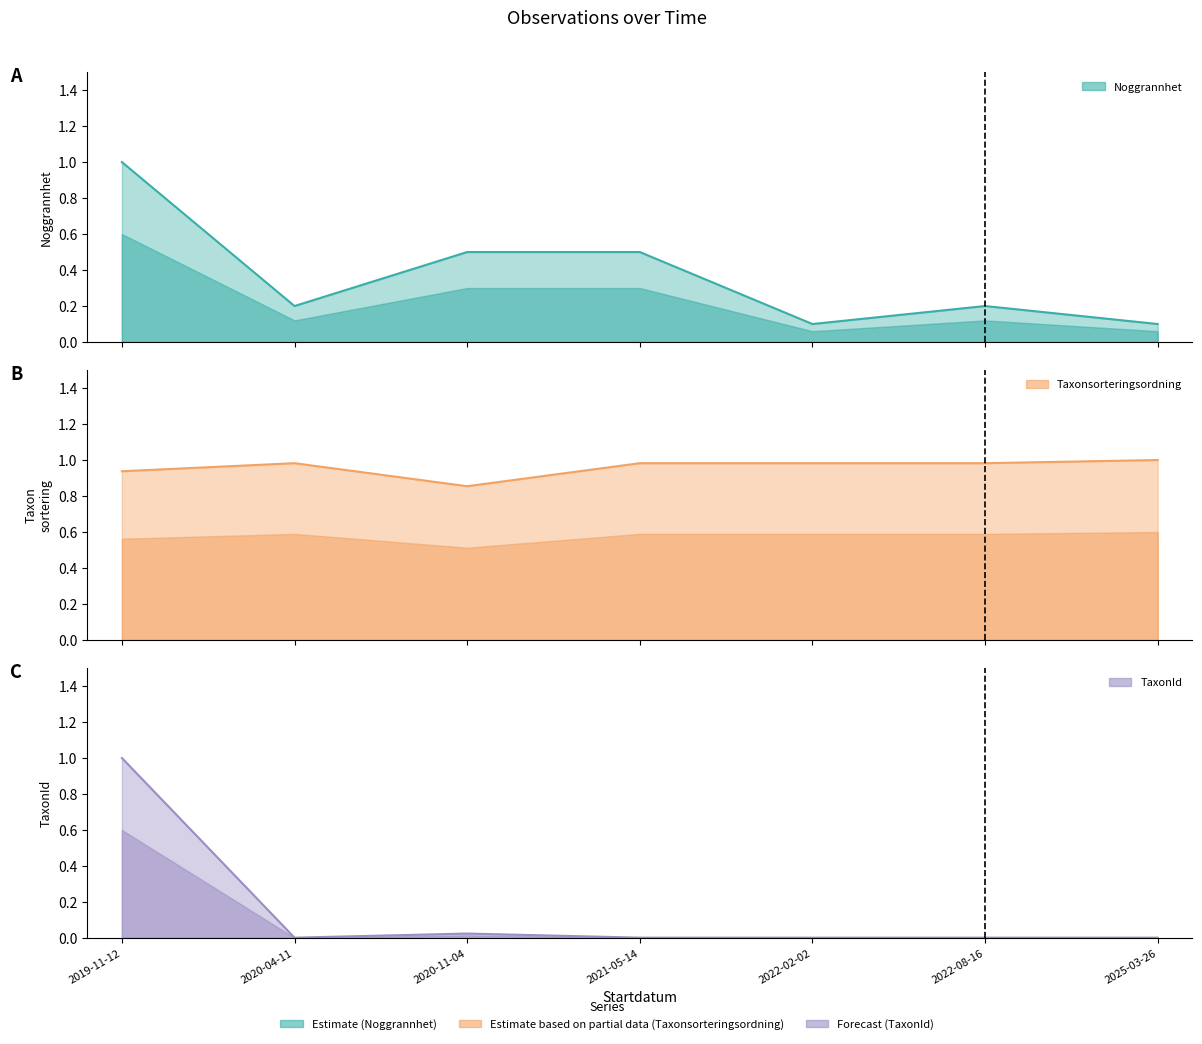

What are all the series names shown in the legend?

Noggrannhet (line), Taxonsorteringsordning (line), TaxonId (line)